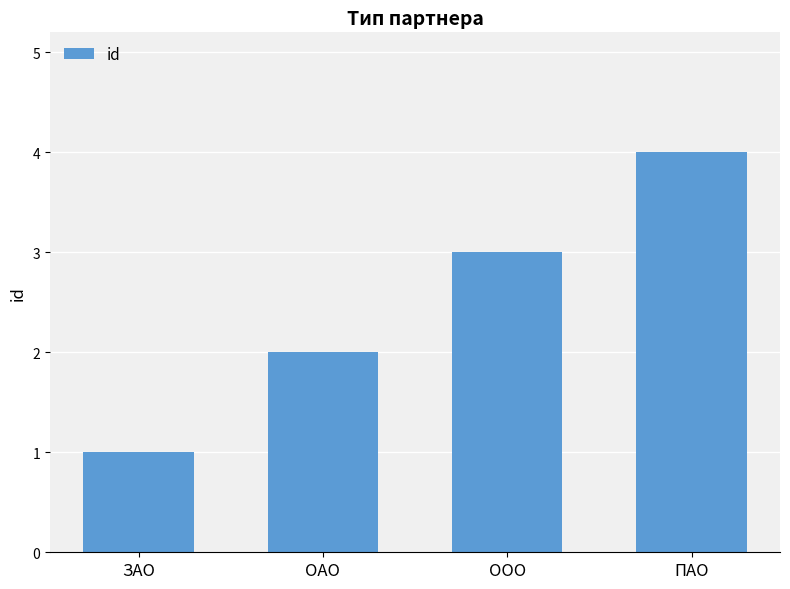

List the labels in order of value, smallest first.

ЗАО, ОАО, ООО, ПАО